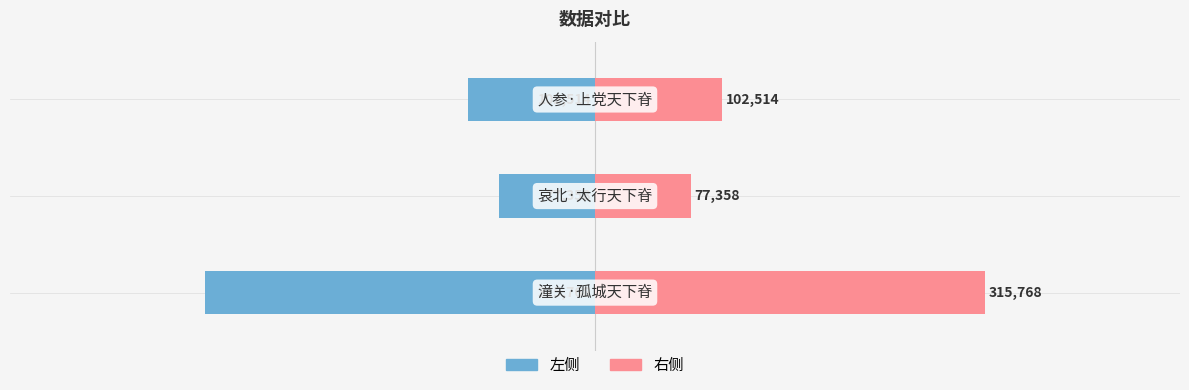

How many distinct data groups are displayed?

2